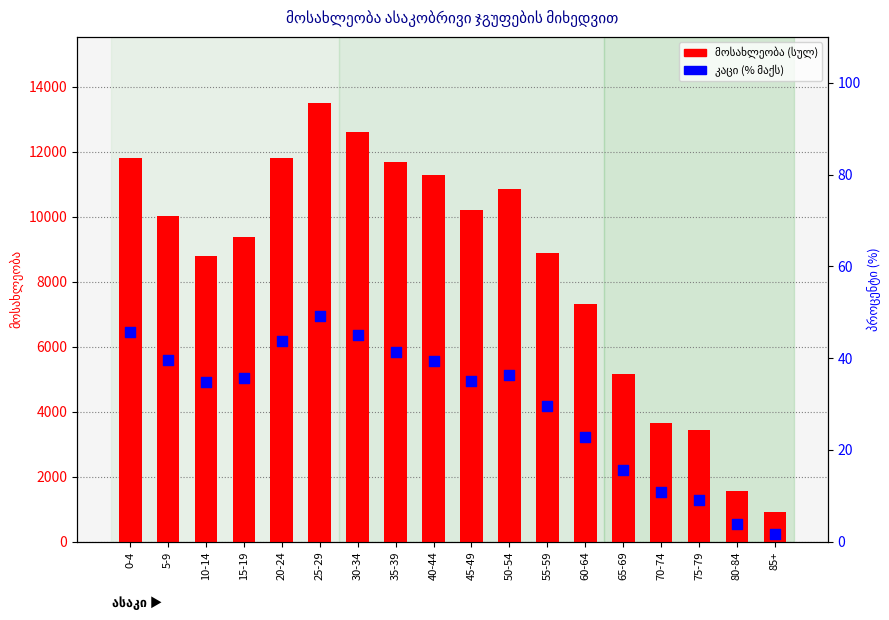

Which series reaches the maximum Y coordinate?

ორივე სქესი